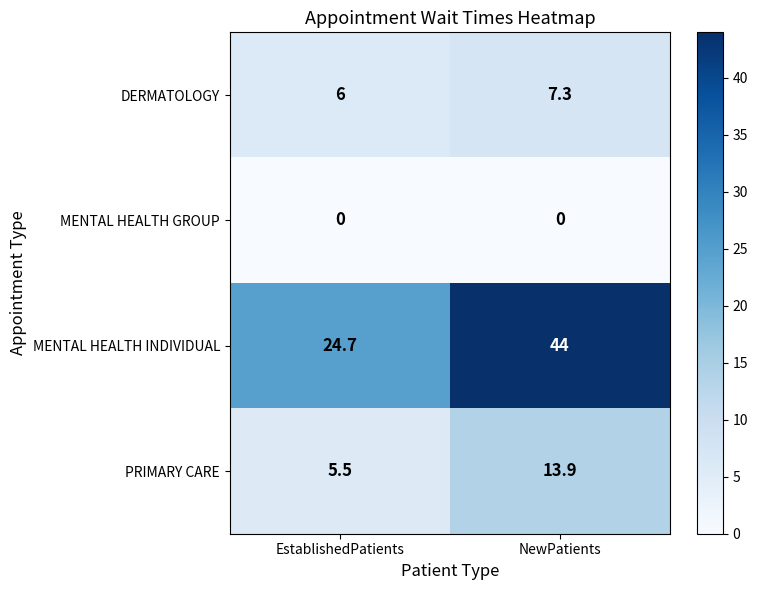

Count the number of data series in this chart.

4